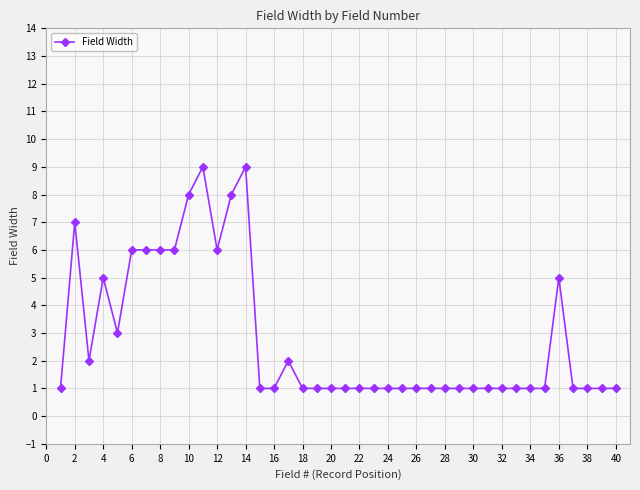

What is the value of the 14th point from the left?

9